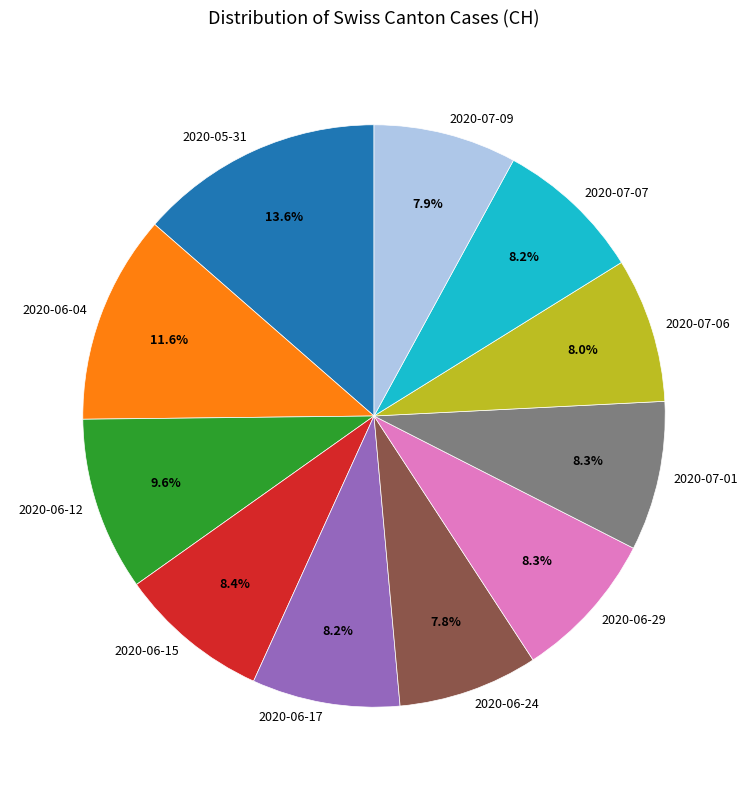

Does any single category account for the majority?

No